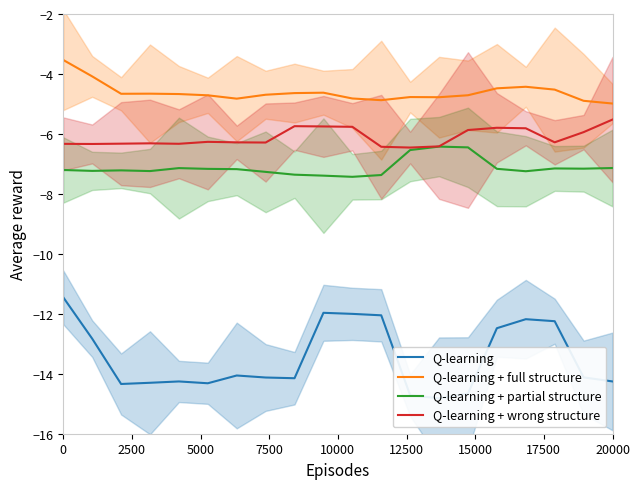

True or false: Q-learning + partial structure has more than 1 interior local peaks.

True